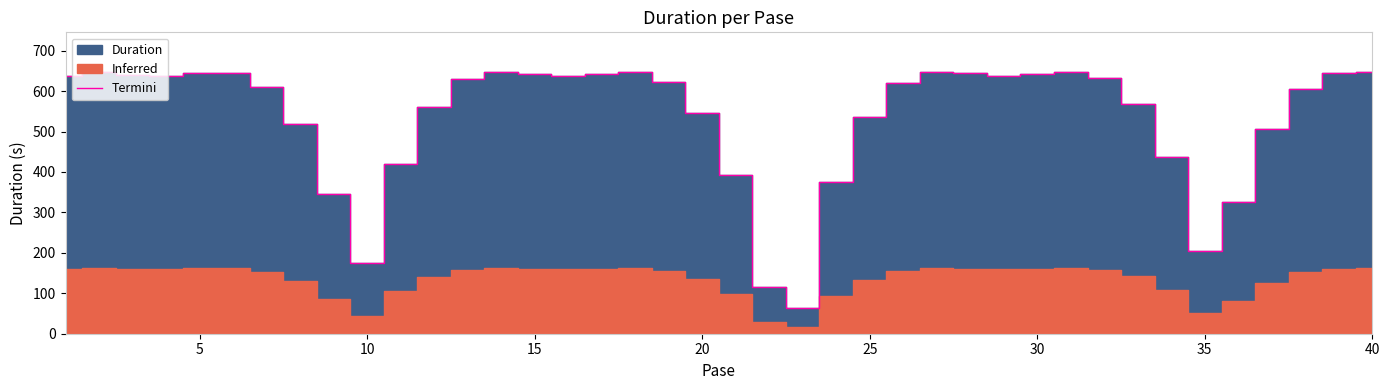

True or false: the data shows 648.2 at 30.

True